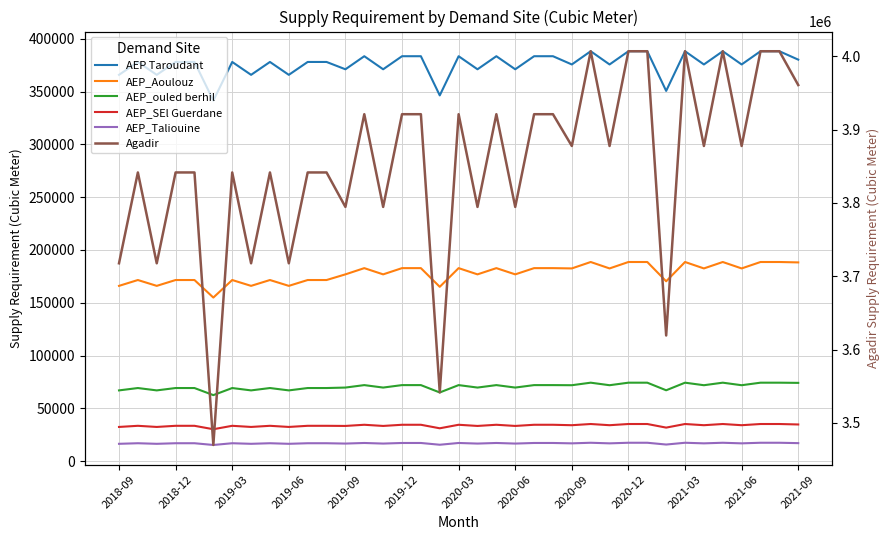

True or false: AEP_SEl Guerdane and AEP Taroudant intersect in this chart.

False